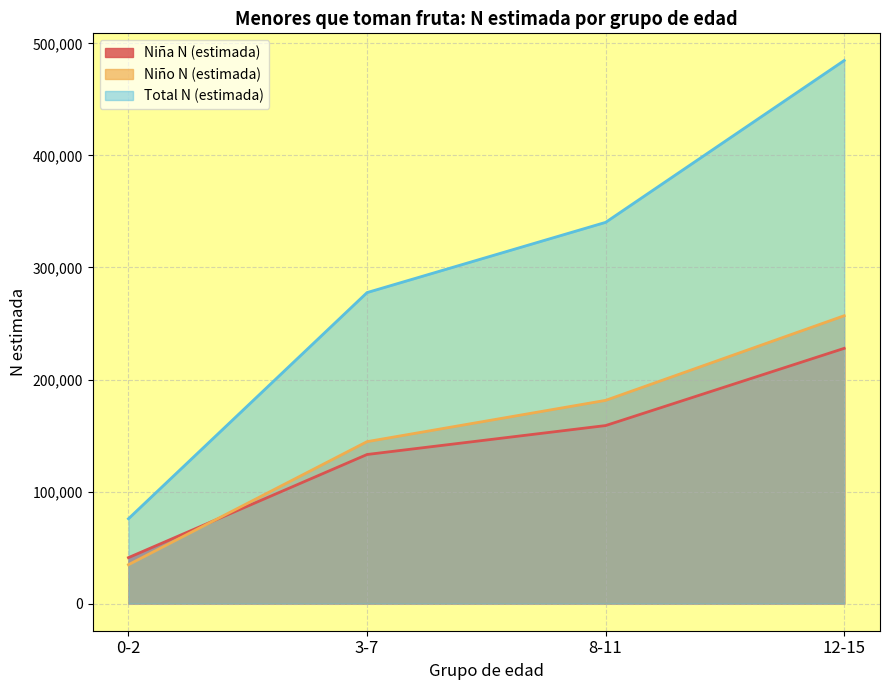

True or false: Niña N (estimada) has more than 0 interior local peaks.

False